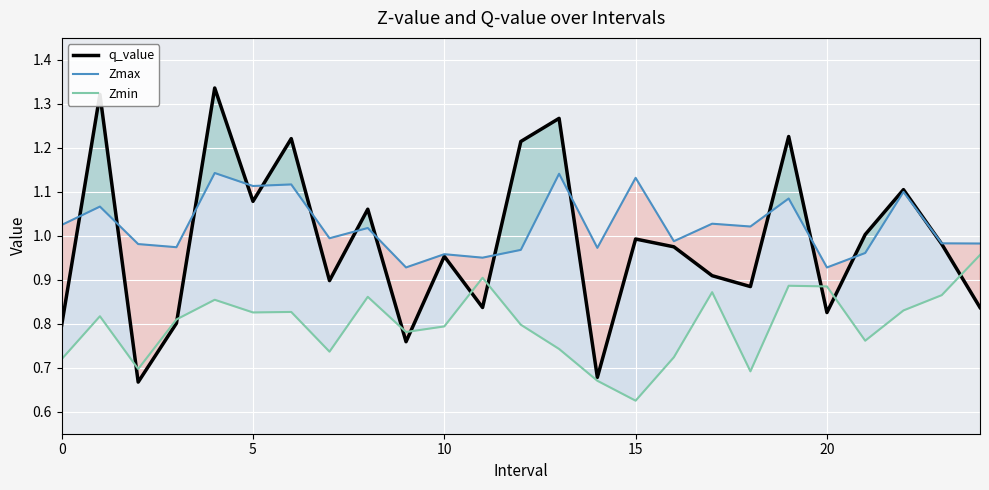

True or false: Zmax and Zmin intersect in this chart.

False